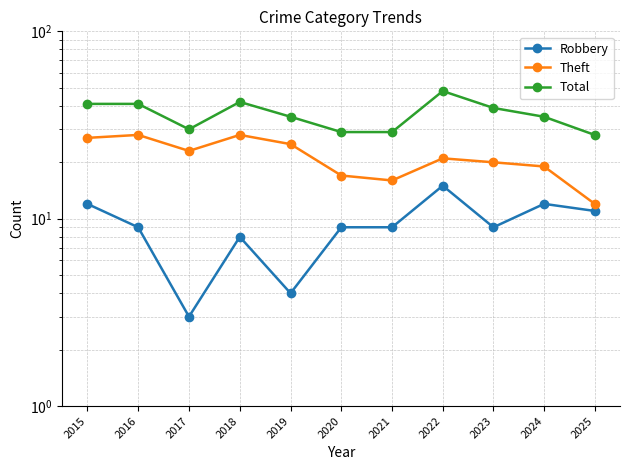

Rank the series at 2018 from highest to lowest value.

Total, Theft, Robbery